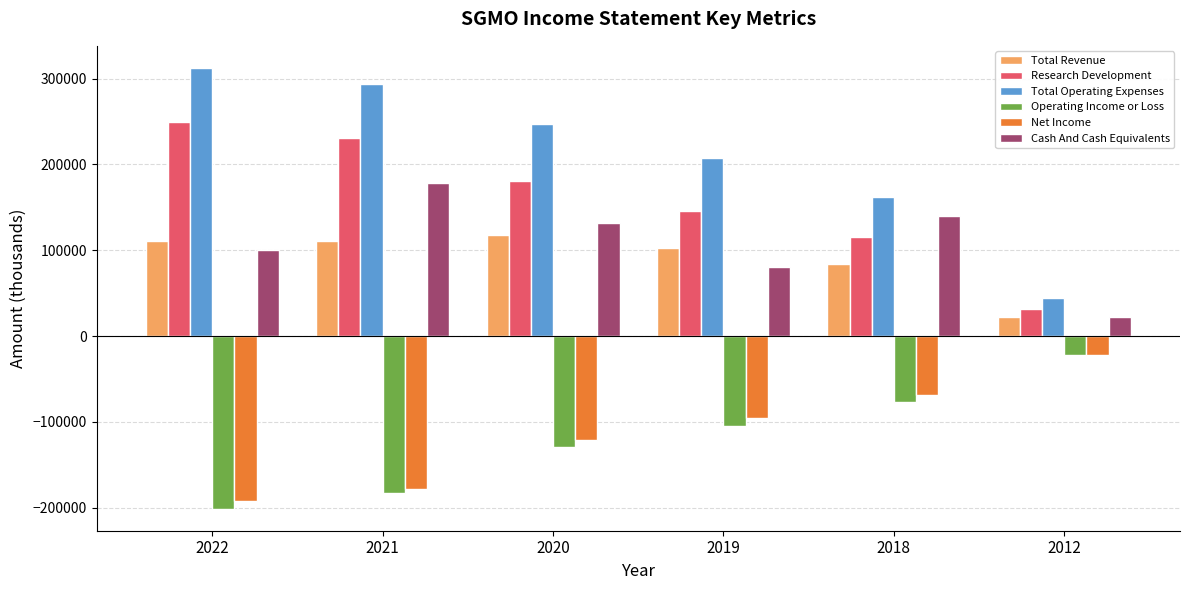

At which label does Net Income reach its peak?

2012